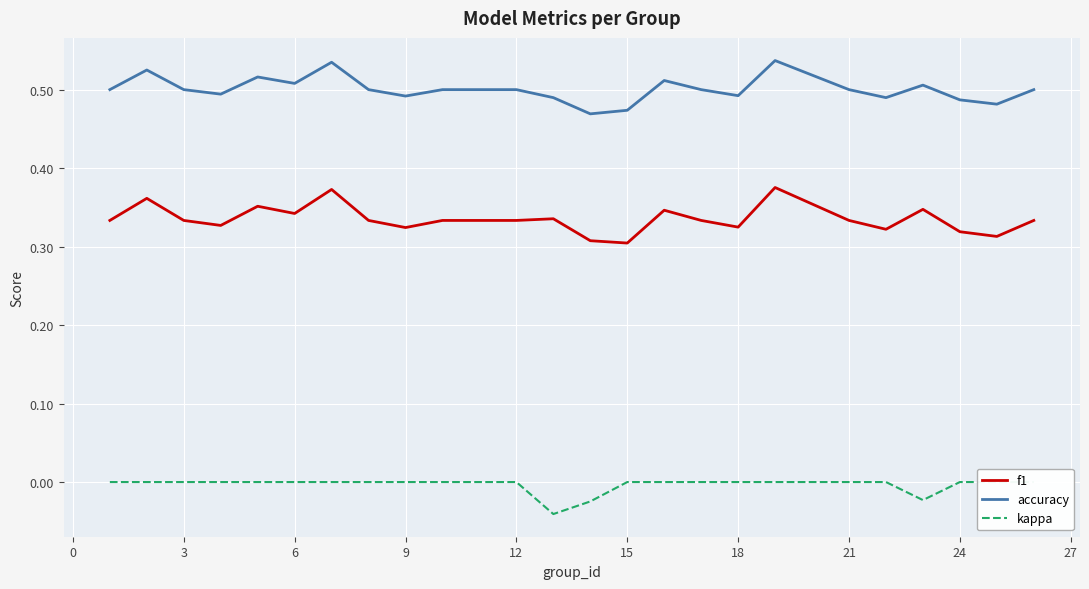

How many f1 values are between 0 and 1?

25